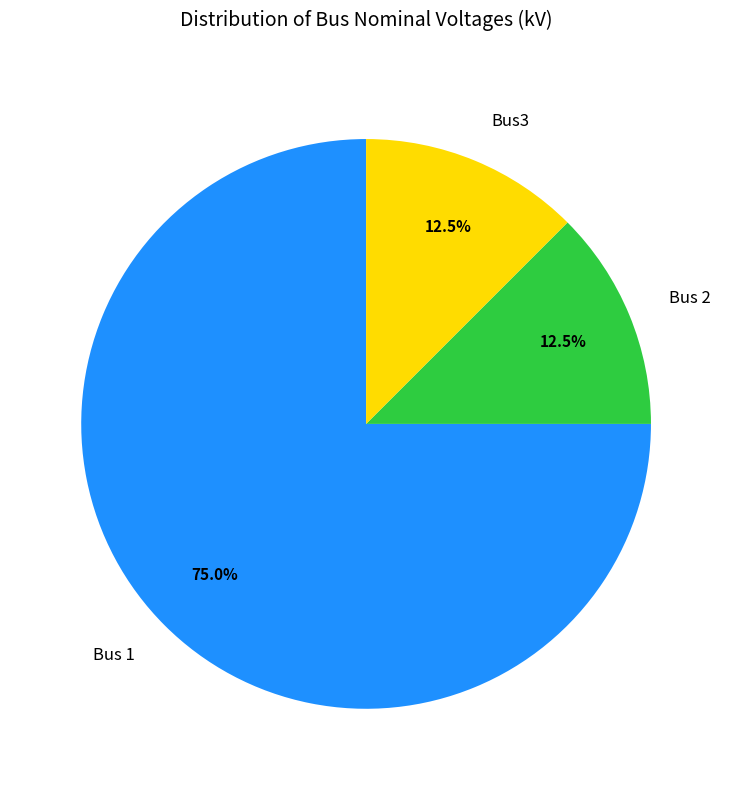

Count the number of slices in the pie.

3